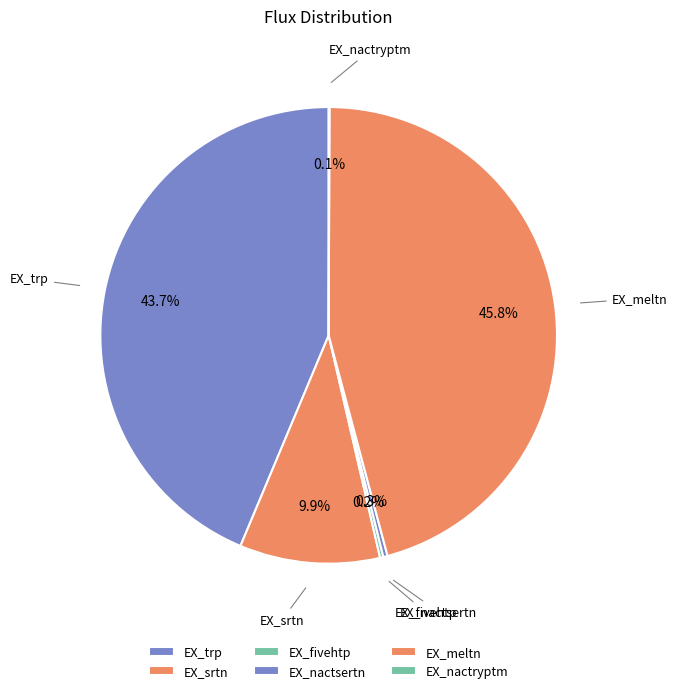

Does EX_meltn represent more than half of the total?

No